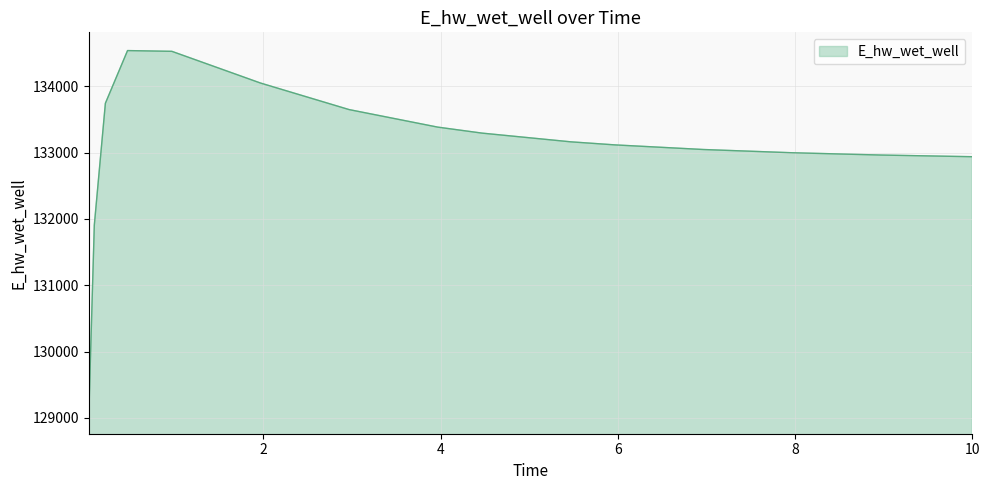

What is the smallest value displayed?

129037.4